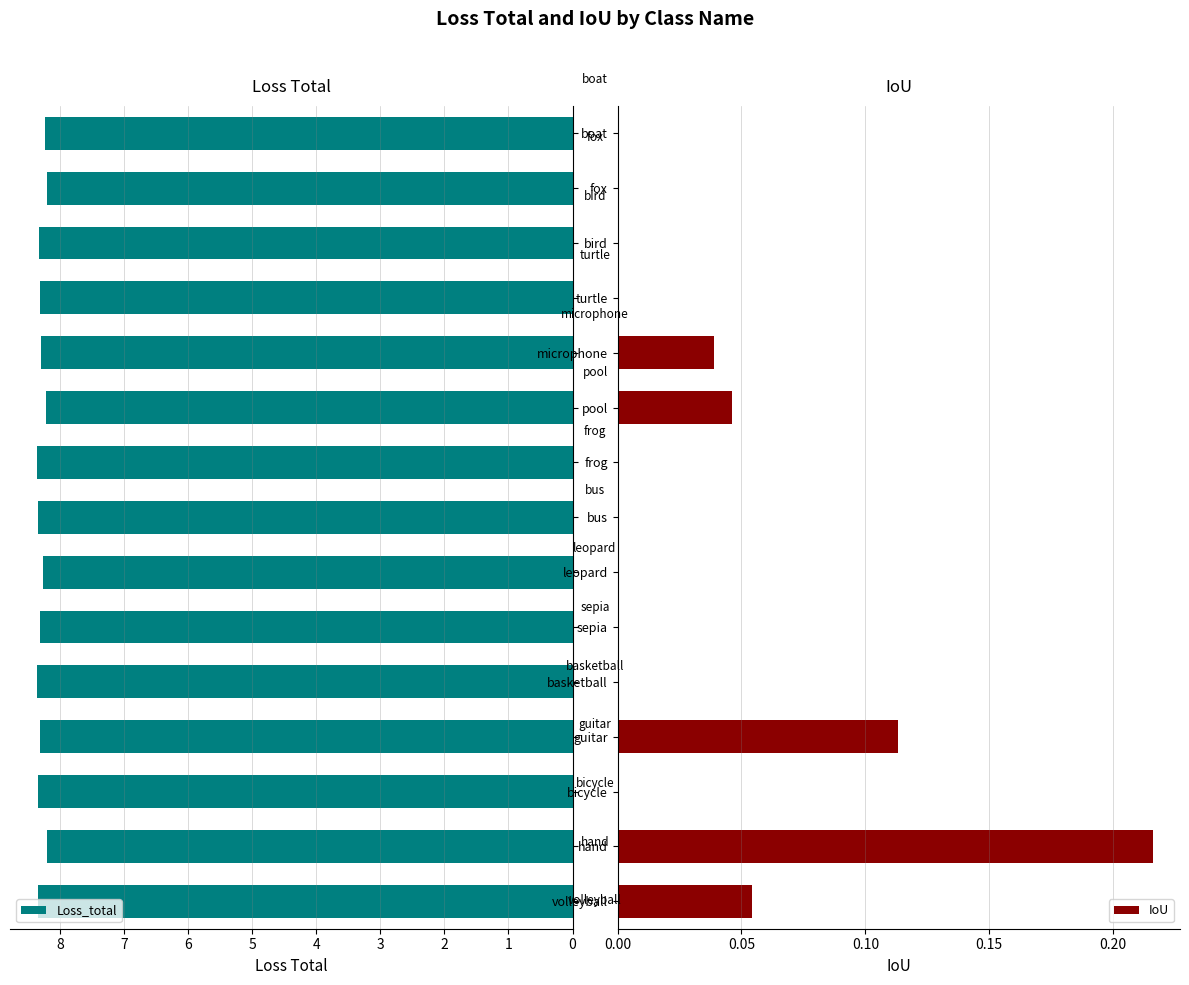

What is the minimum value for Loss_total?

8.2